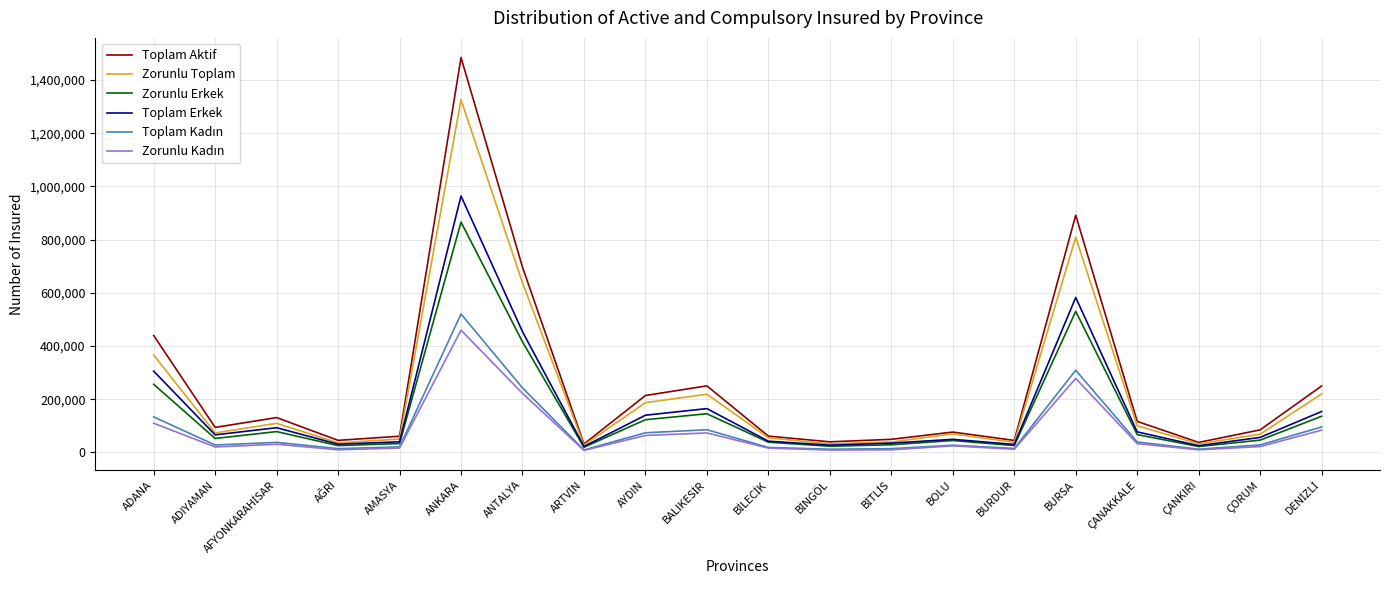

Which series has the widest spread of values?

Toplam Aktif